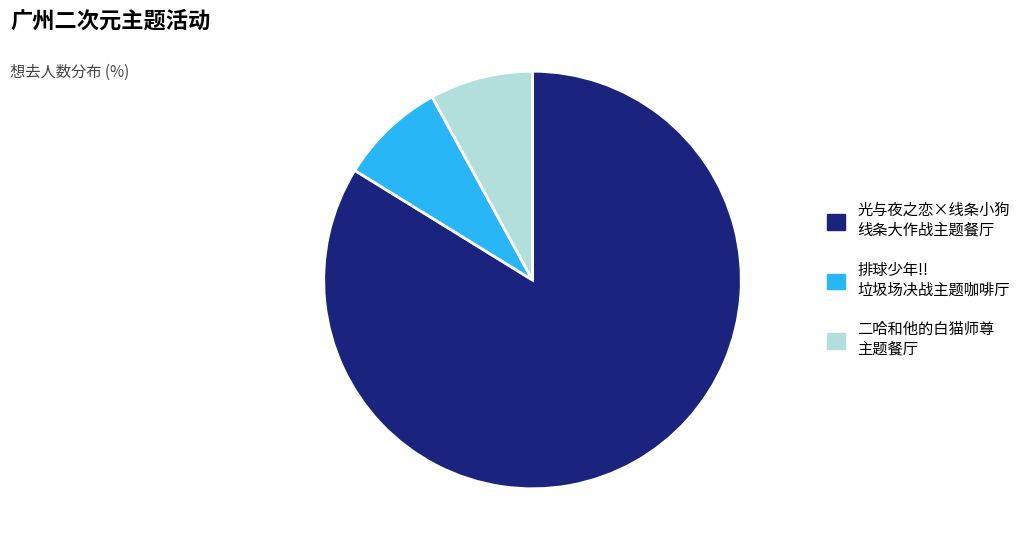

Is there any slice that represents more than half of the pie?

Yes